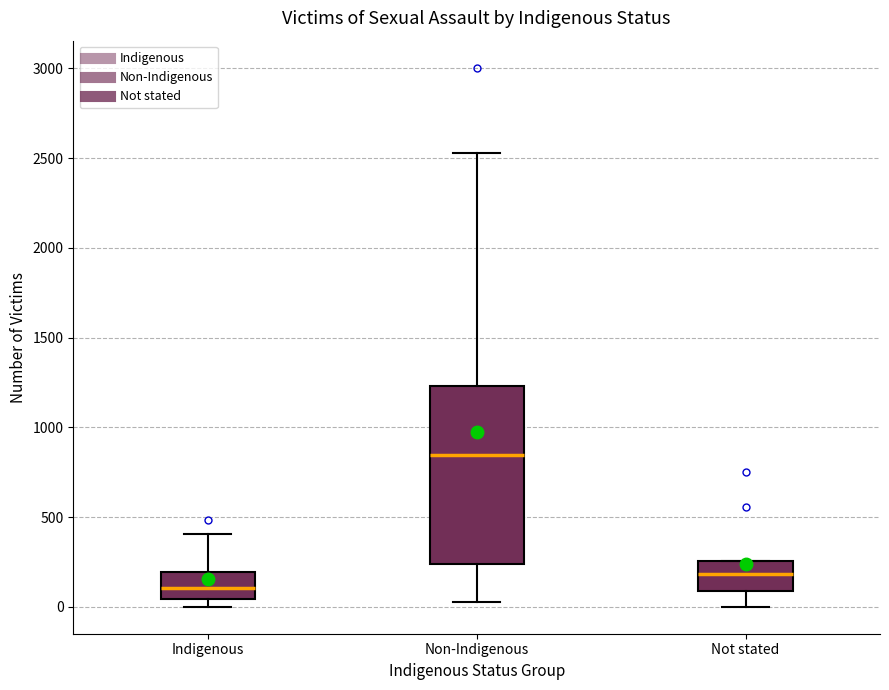

Where does the median line of the box for Non-Indigenous sit on the y-axis? The values are not printed on the chart, so give them approximately, as read against the axis.

850